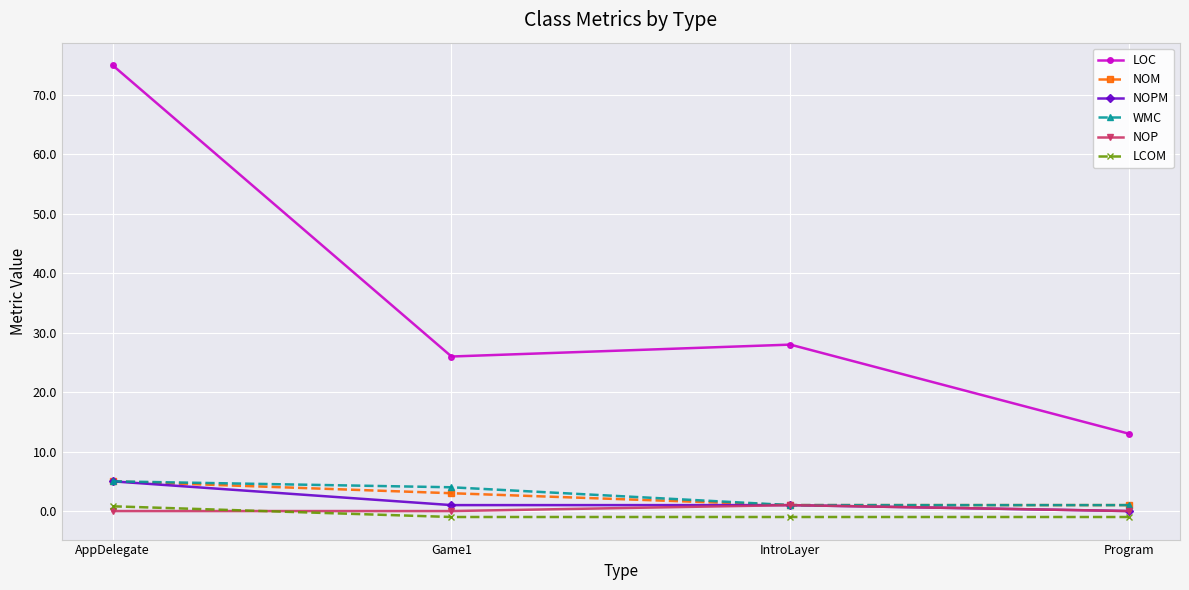

True or false: NOM has more than 0 interior local peaks.

False